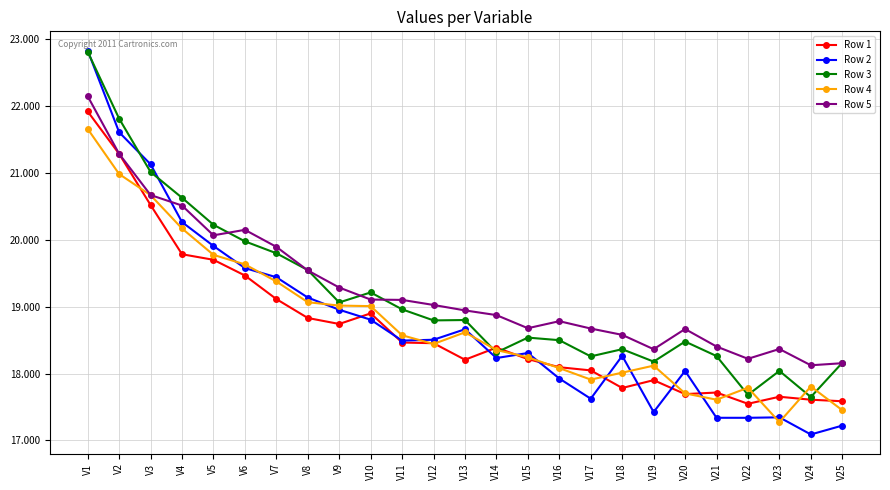

Which series has the widest spread of values?

Row 2